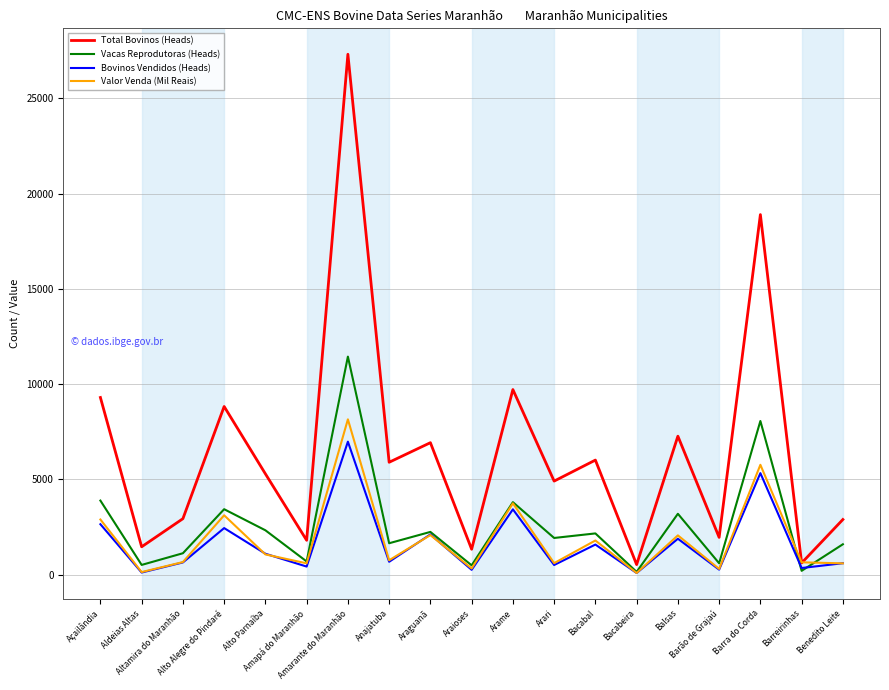

Read the Total Bovinos (Heads) value at Alto Alegre do Pindaré.

8822.0